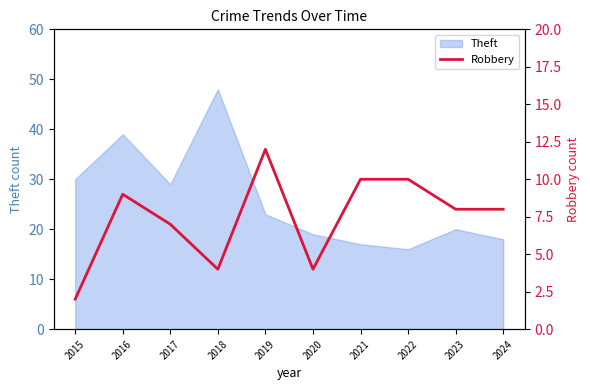

What is the lowest value of the Theft series?

16